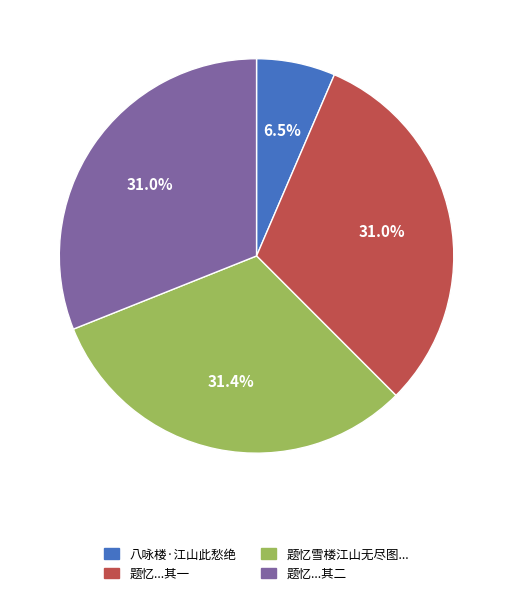

Does any single category account for the majority?

No